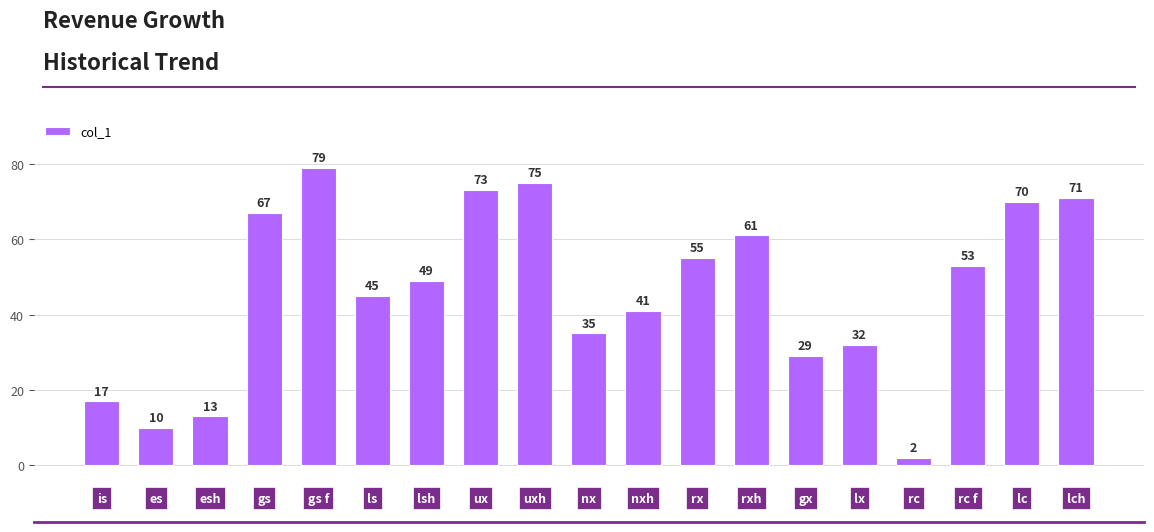

What is the maximum value shown in the chart?

79